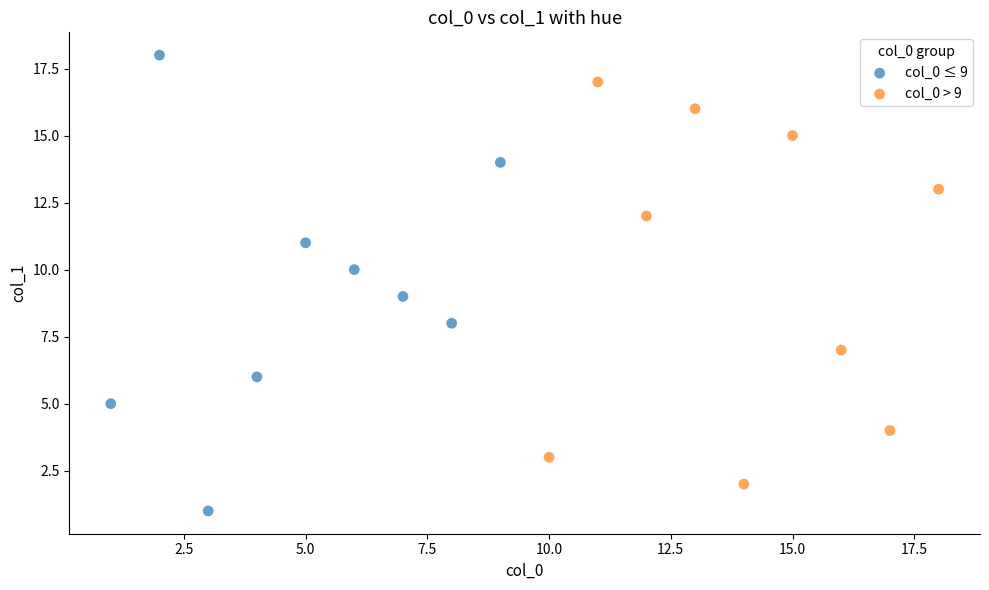

Which series has the largest Y range (max minus min)?

col_0 ≤ 9